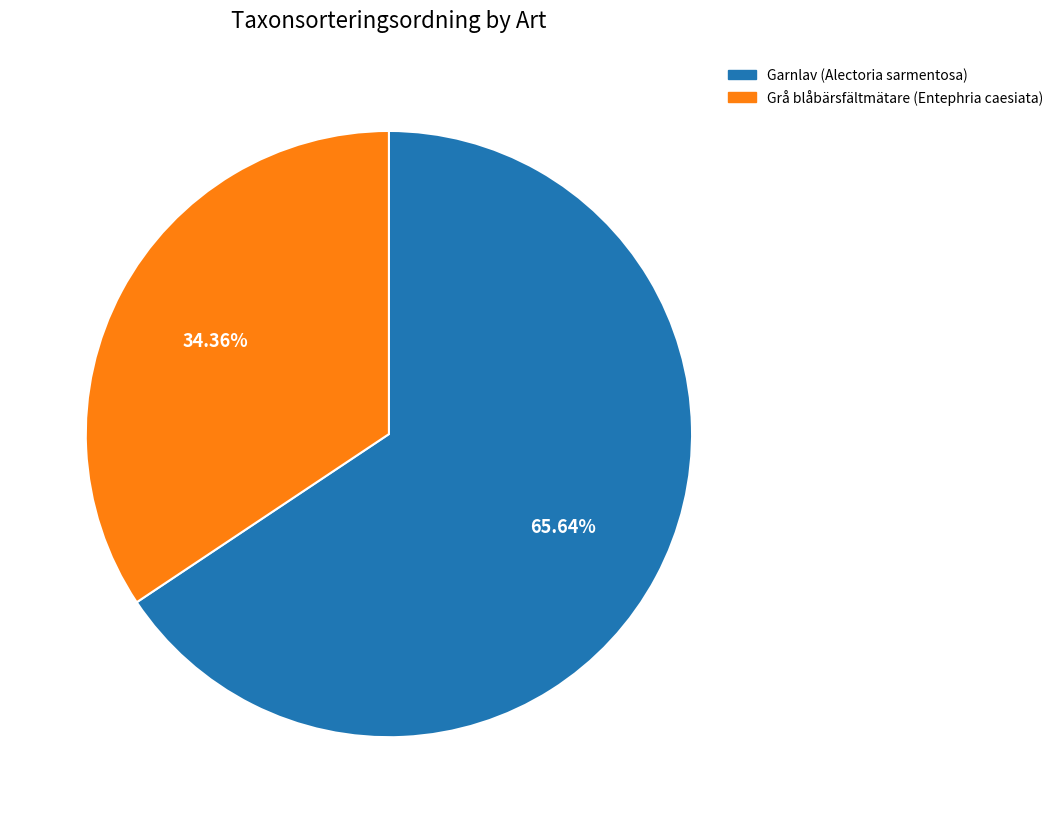

How many slices are in this pie chart?

2